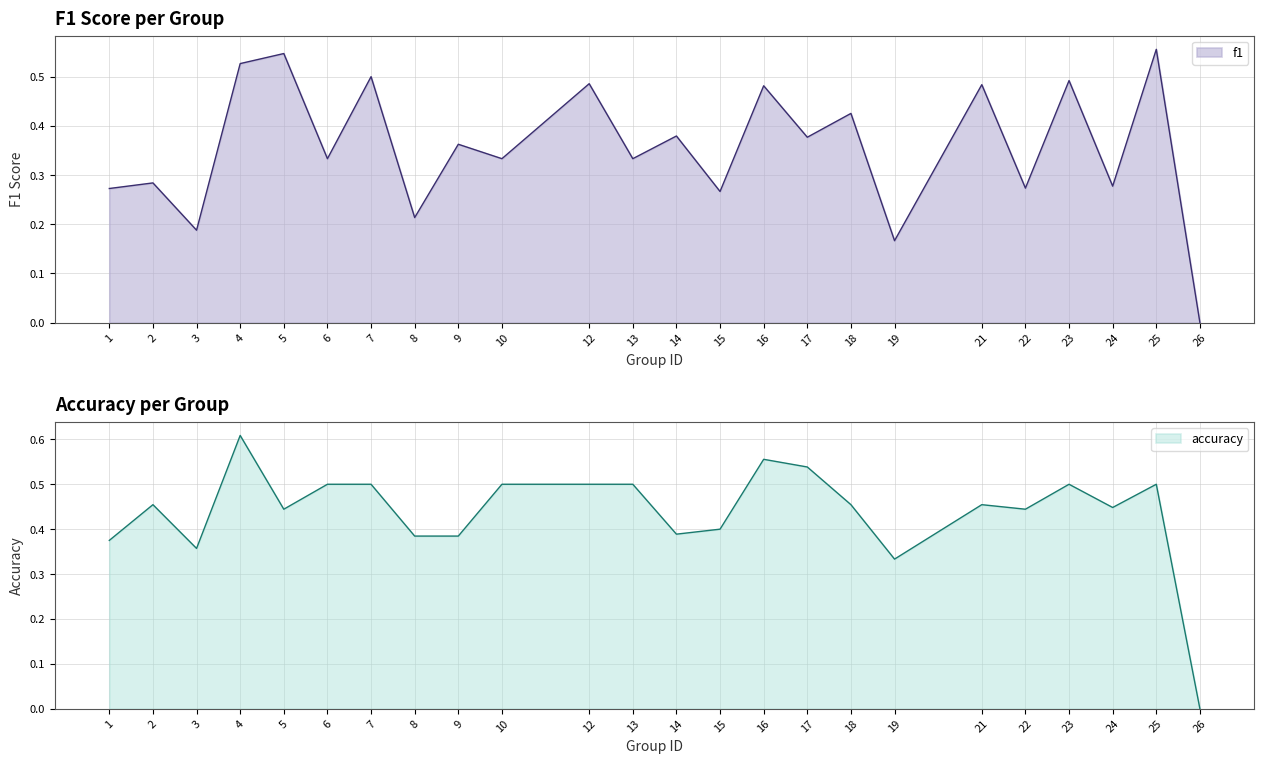

After their last crossing, which series has the higher values: f1 or accuracy?

f1